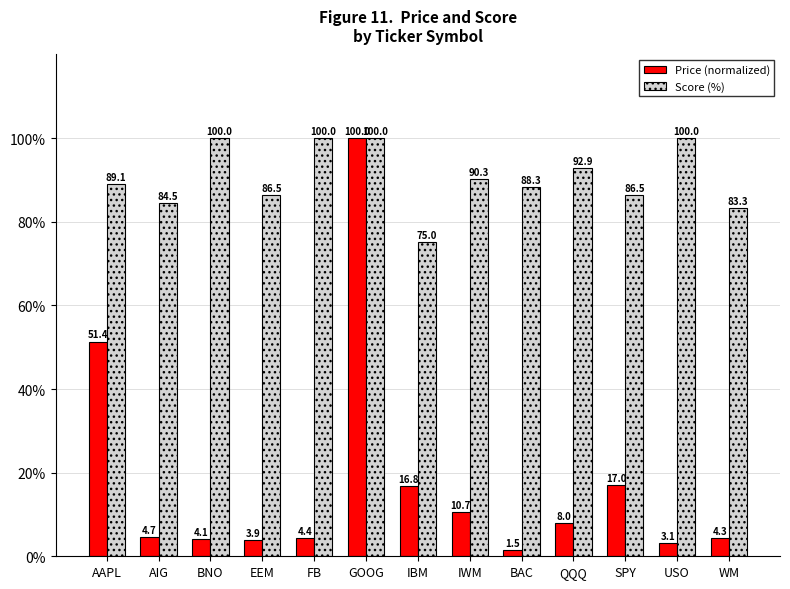

What is the minimum value shown in the chart?

1.5